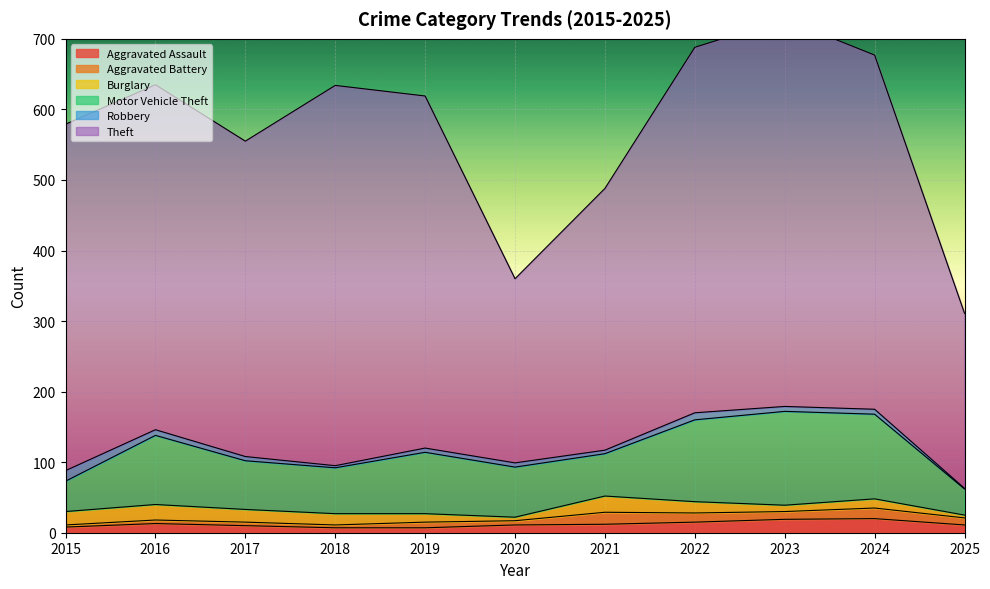

At 2019, list the series in order from smallest to largest.

Robbery, Aggravated Assault, Aggravated Battery, Burglary, Motor Vehicle Theft, Theft